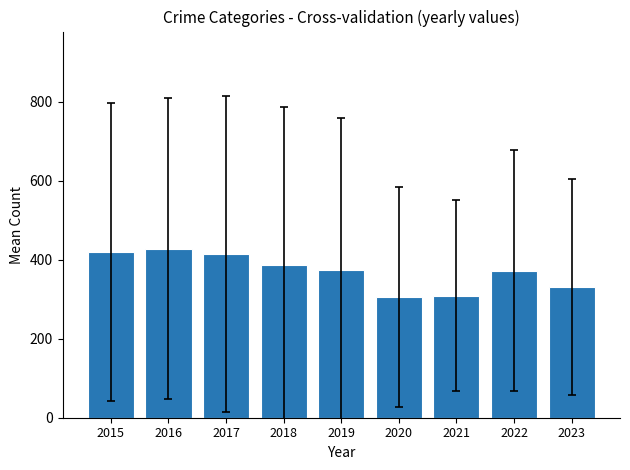

The value at 2016 is 427.4. True or false?

True